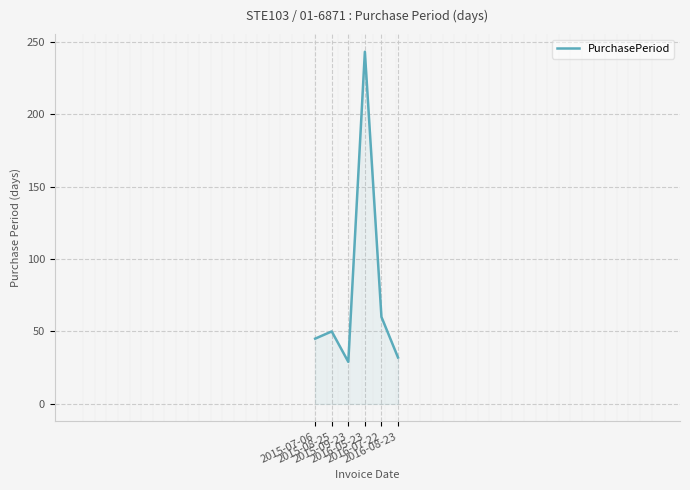

How many lines are shown in the chart?

1